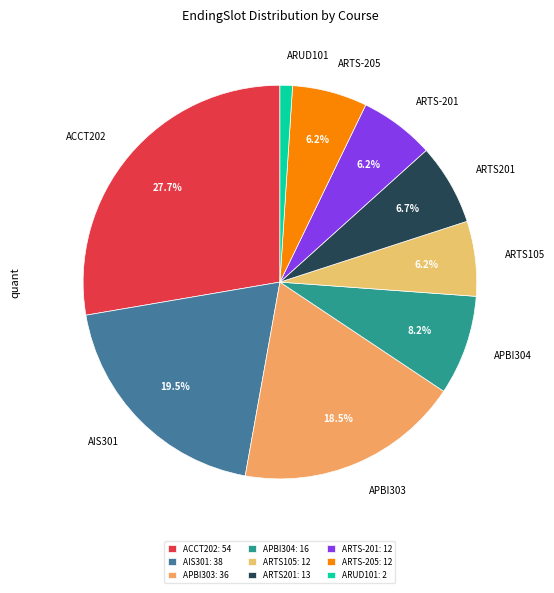

Do ARUD101 and ARTS201 together represent more than half of the pie?

No